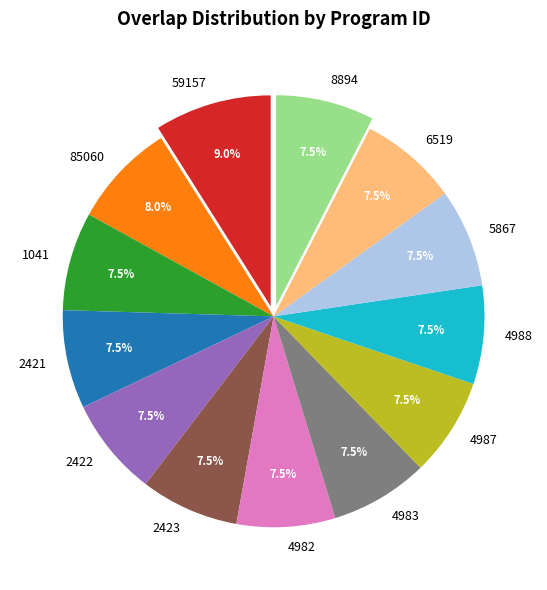

Which slice is the largest?

59157